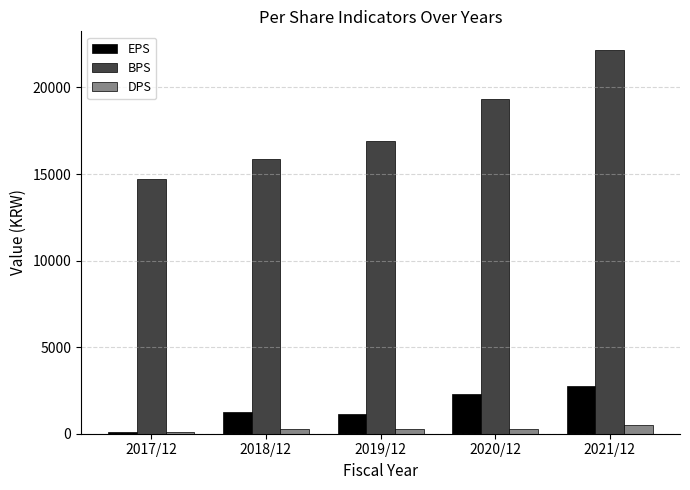

Which series changed the most between 2019/12 and 2020/12?

BPS